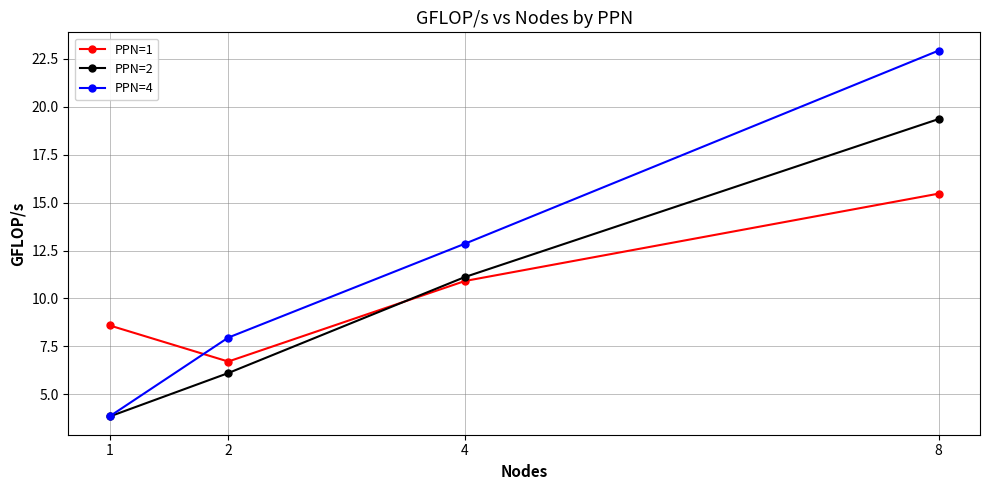

List the series in order of their peak value, highest first.

PPN=4, PPN=2, PPN=1